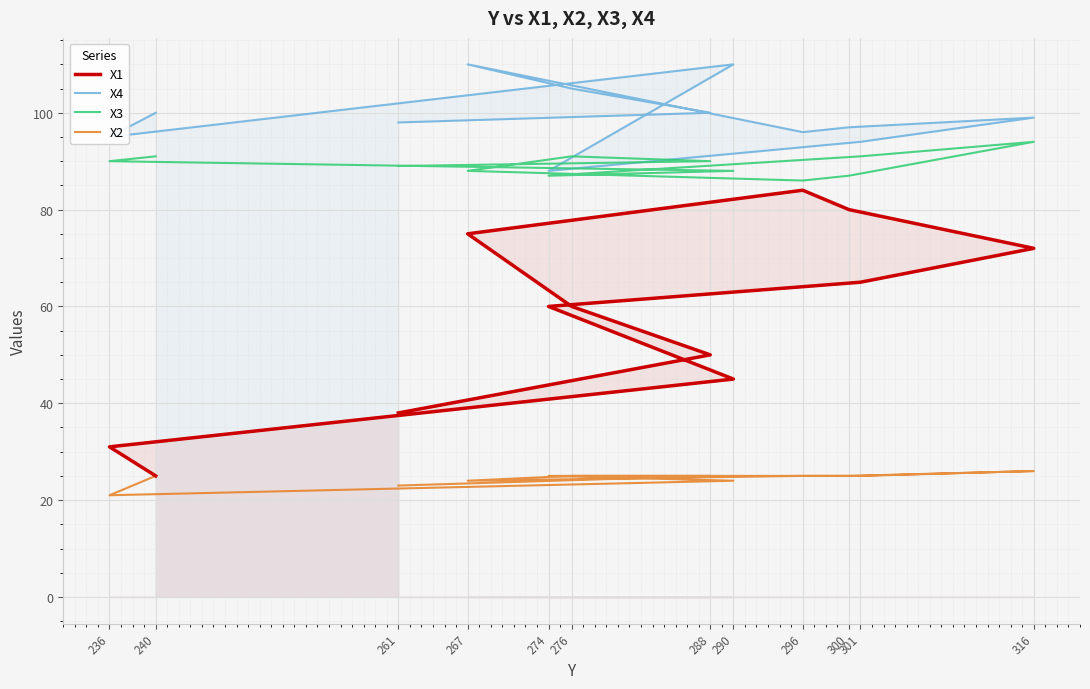

What is the maximum value for X1?

84